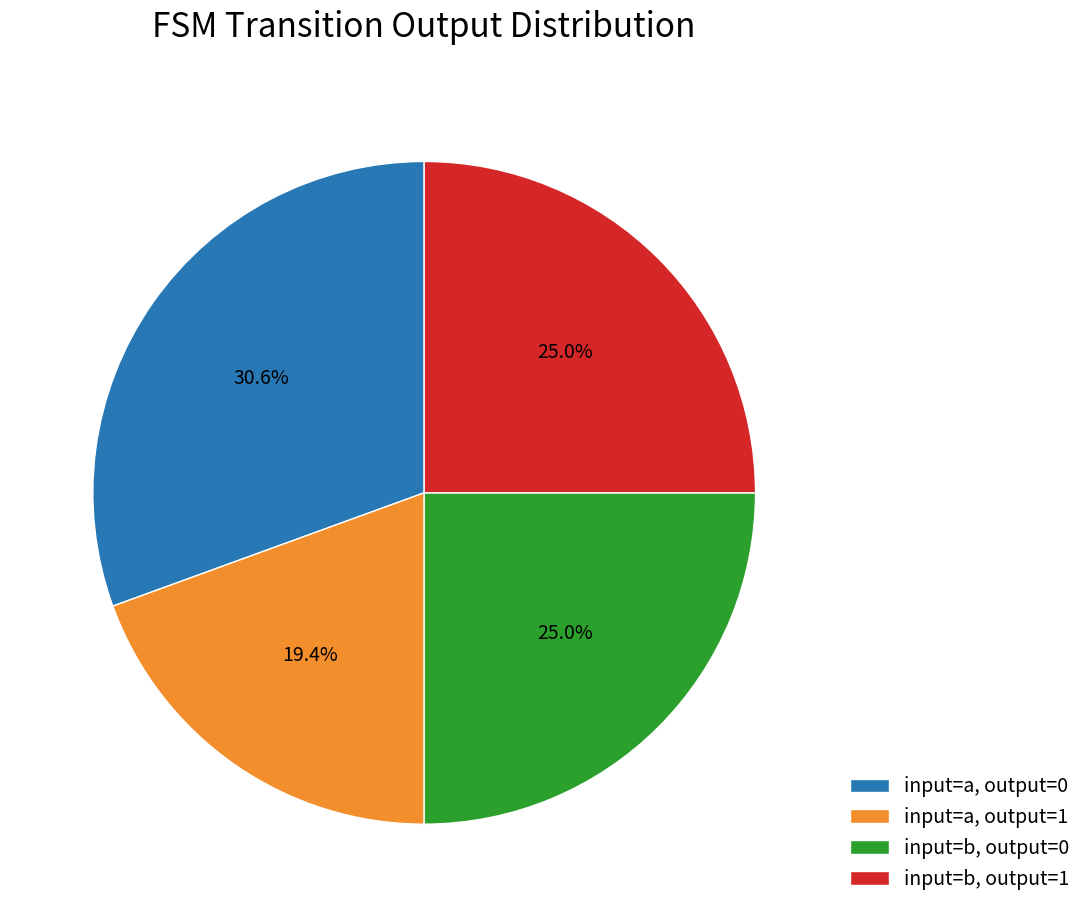

Is there any slice that represents more than half of the pie?

No